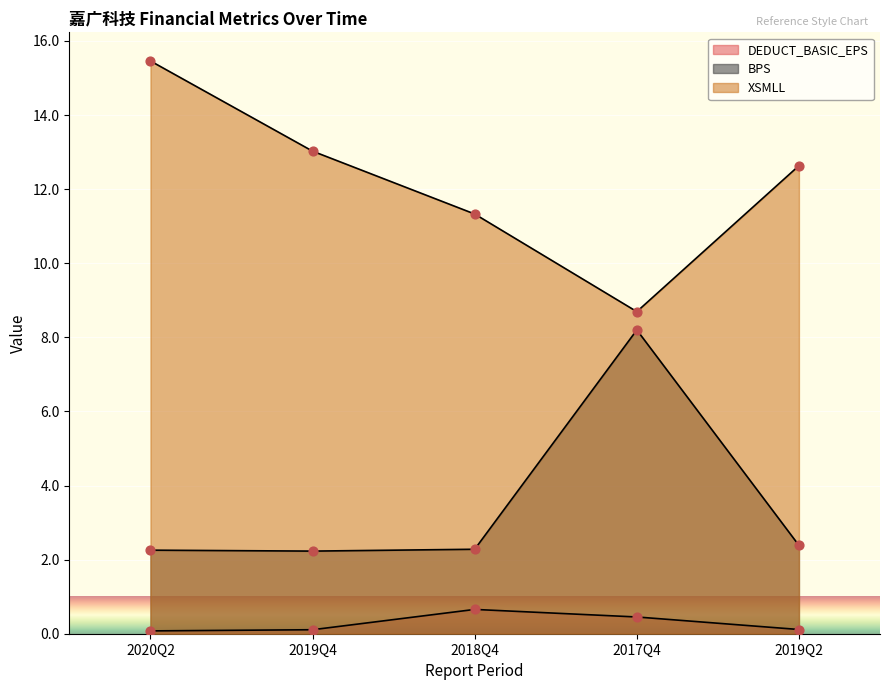

Which series contains the lowest Y value?

DEDUCT_BASIC_EPS